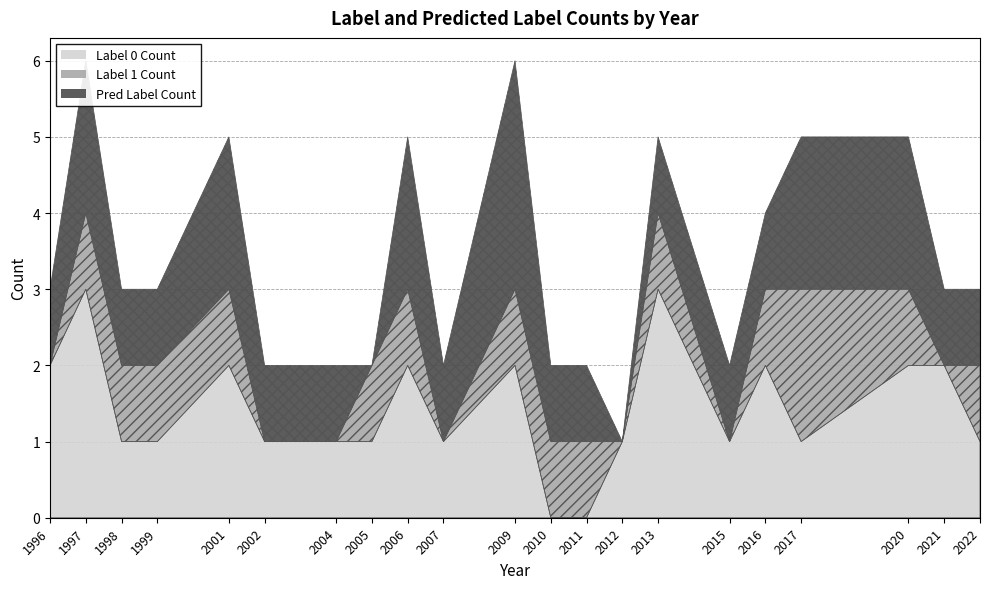

Between 2009 and 2020, which is larger?

2009